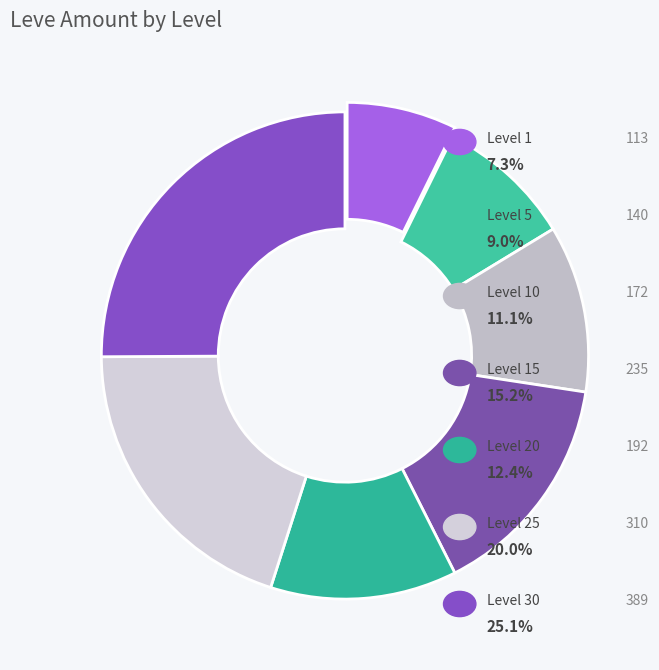

How many segments does this pie chart have?

7